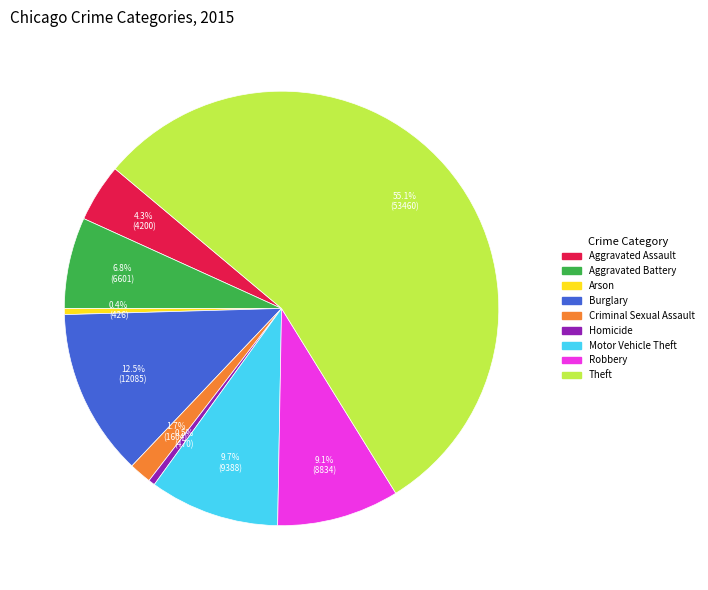

Do Homicide and Criminal Sexual Assault together represent more than half of the pie?

No